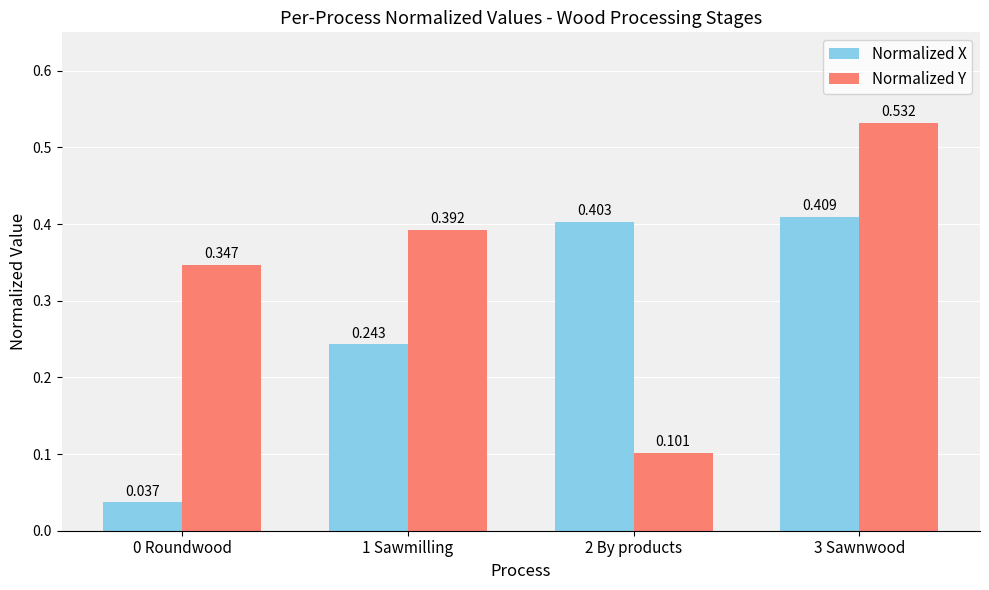

True or false: Normalized X has a value of 0.4 at 1 Sawmilling.

False